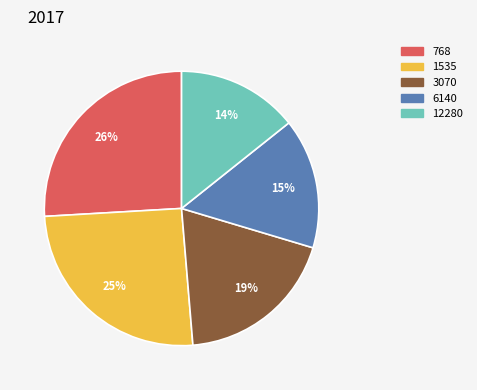

Rank the categories by value from lowest to highest.

12280, 6140, 3070, 1535, 768